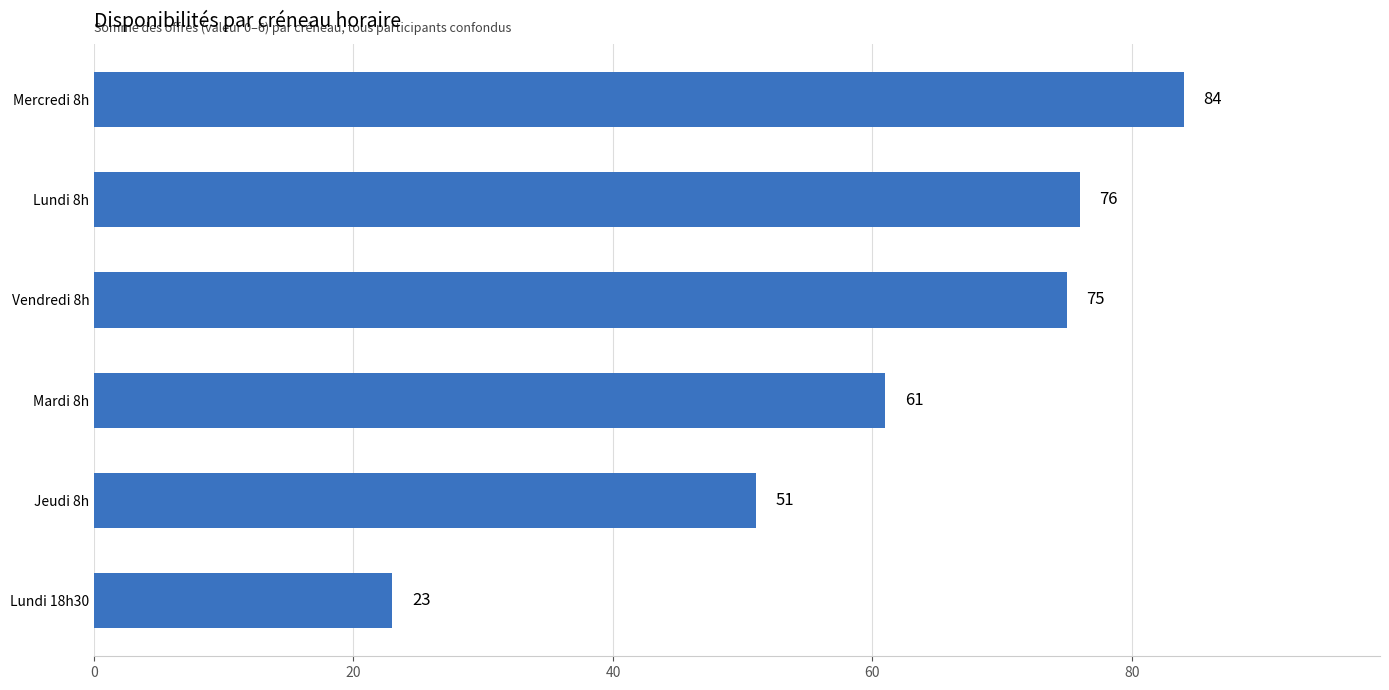

Rank the categories by value from lowest to highest.

Lundi 18h30, Jeudi 8h, Mardi 8h, Vendredi 8h, Lundi 8h, Mercredi 8h